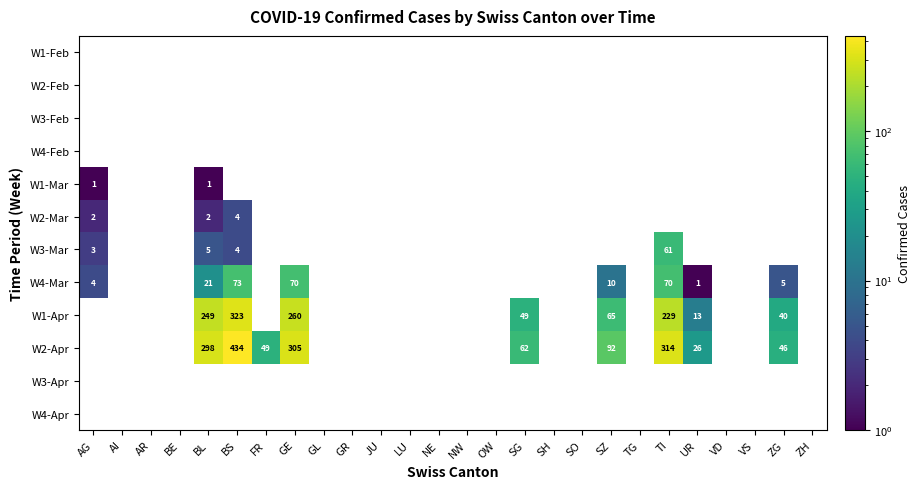

Which label corresponds to the largest value in the chart?

BS